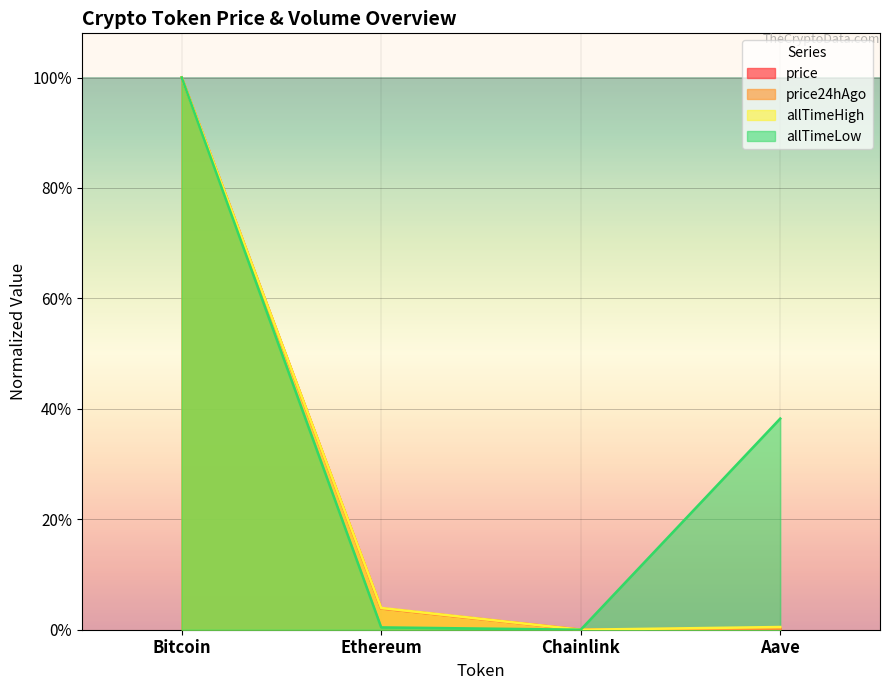

The value of price at Bitcoin is 1.0. True or false?

True